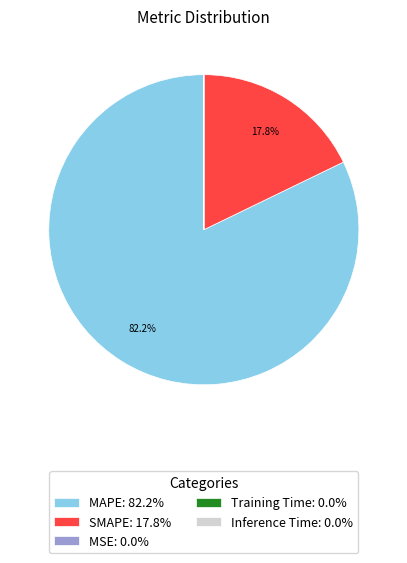

Is it true that SMAPE is 30% of the pie?

False